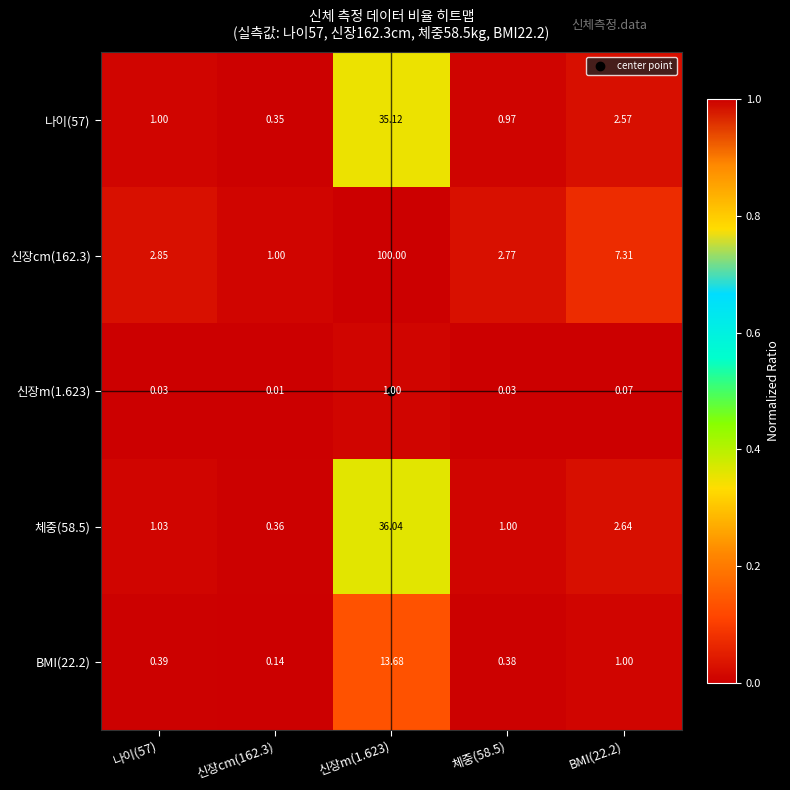

Is the value of 나이(57) at BMI(22.2) greater than the value of 신장cm(162.3) at 신장cm(162.3)?

Yes